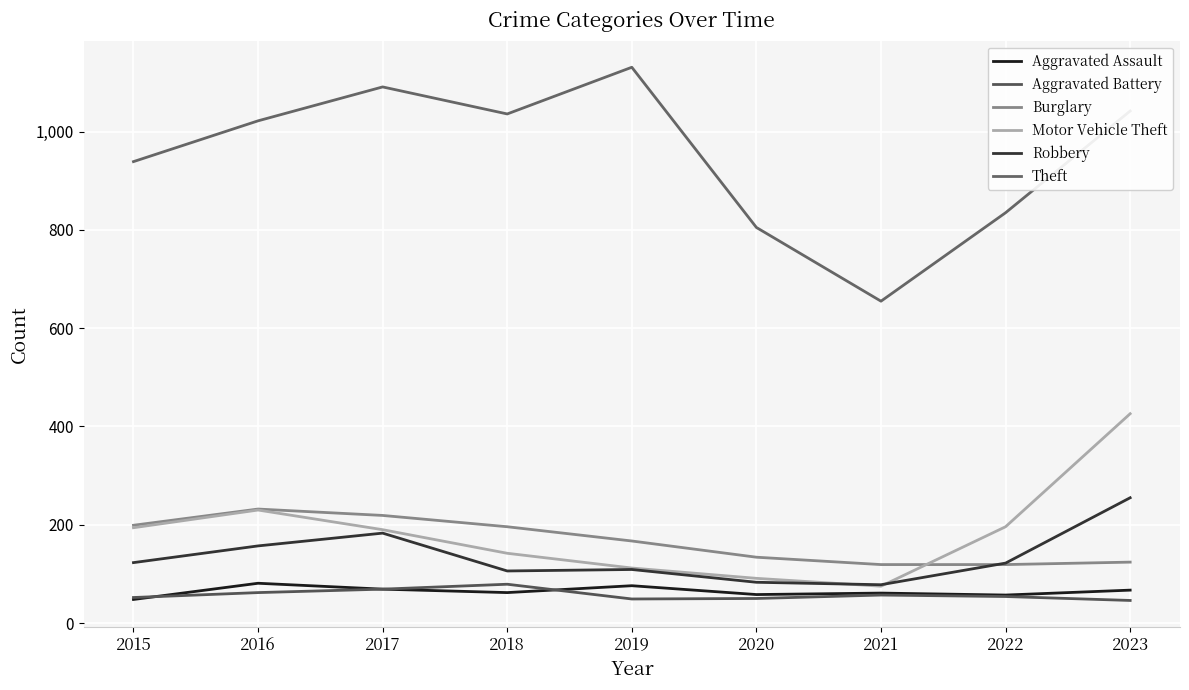

Rank the series at 2018 from highest to lowest value.

Theft, Burglary, Motor Vehicle Theft, Robbery, Aggravated Battery, Aggravated Assault